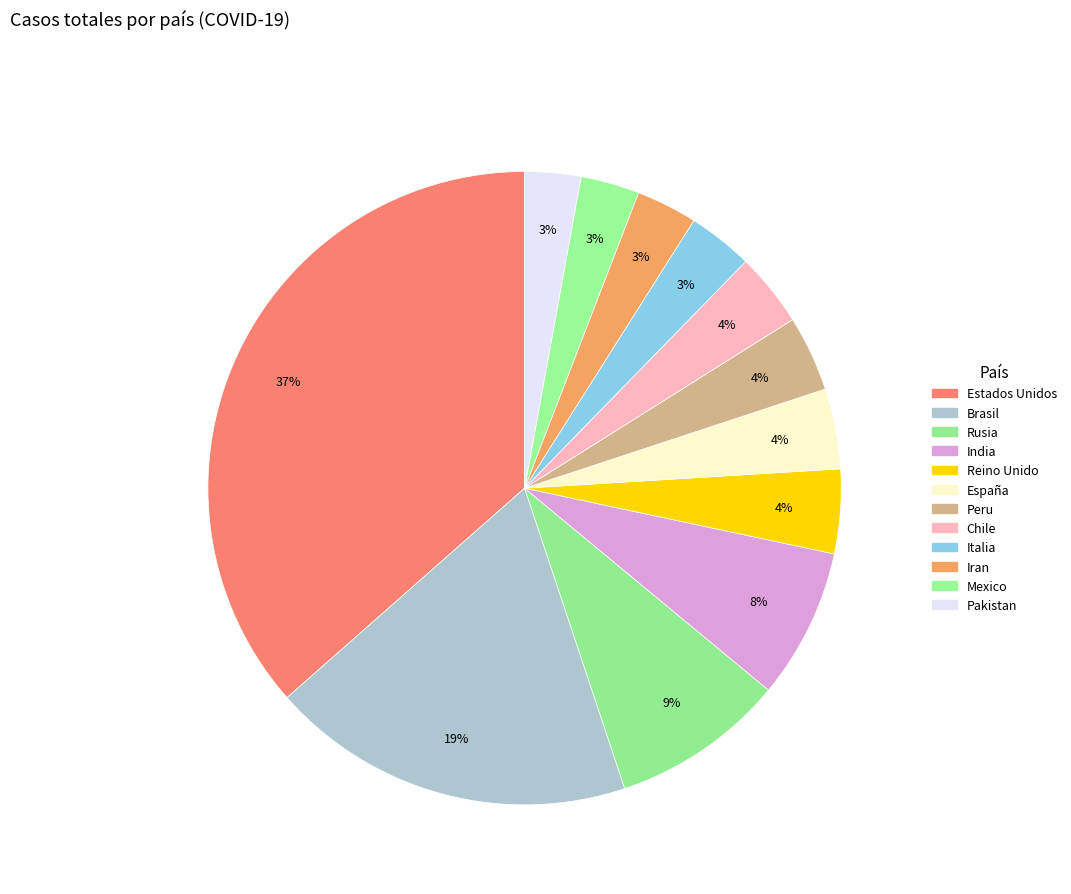

How many slices are in this pie chart?

12